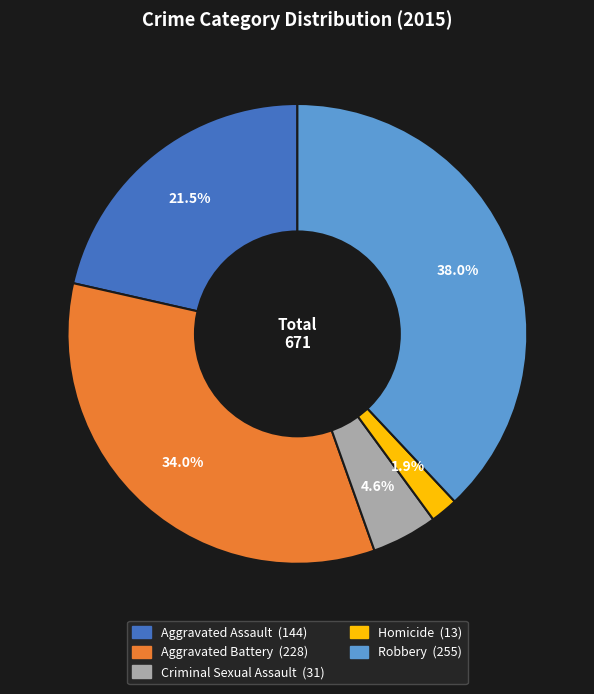

The Aggravated Battery slice represents 34% of the pie. True or false?

True